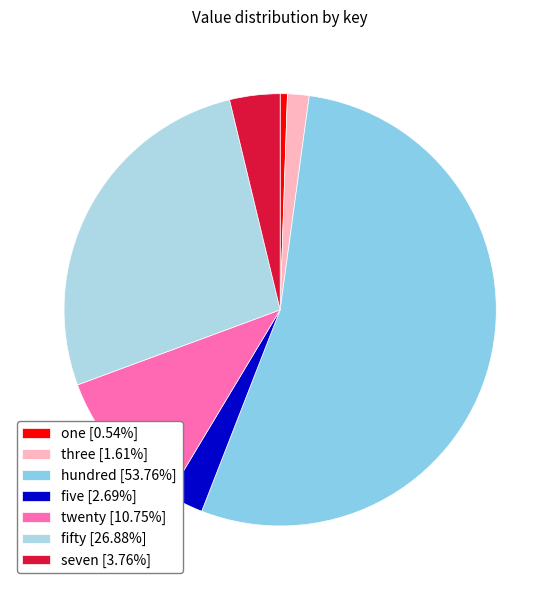

What is the ratio of the value at fifty to the value at twenty?

2.5